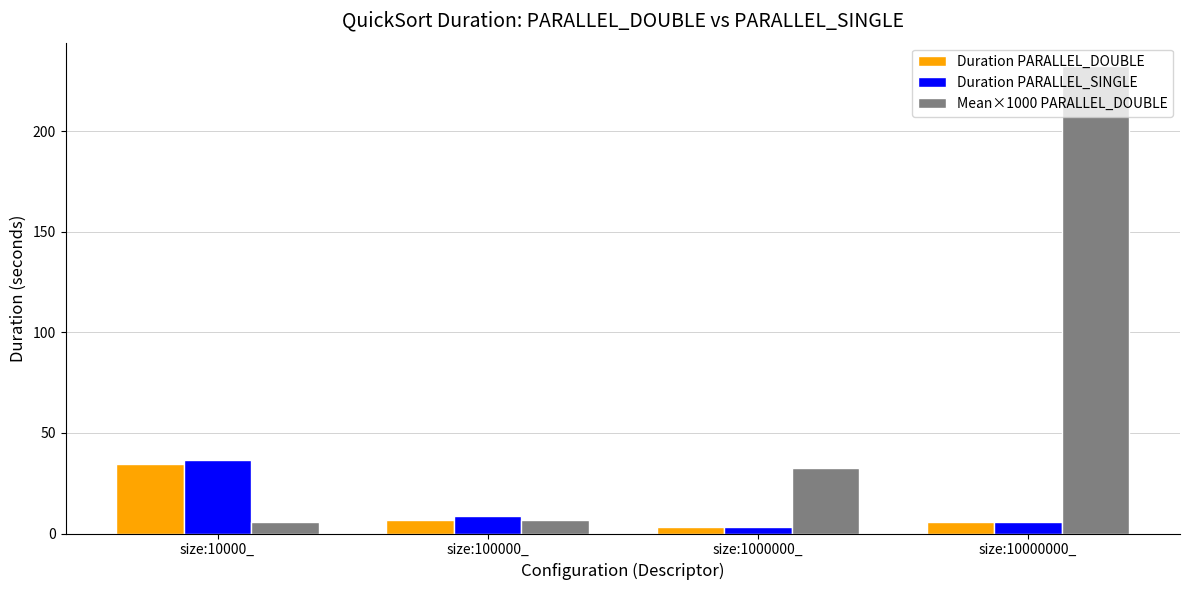

The Duration PARALLEL_DOUBLE series shows 5.8 at size:10000000_. True or false?

True